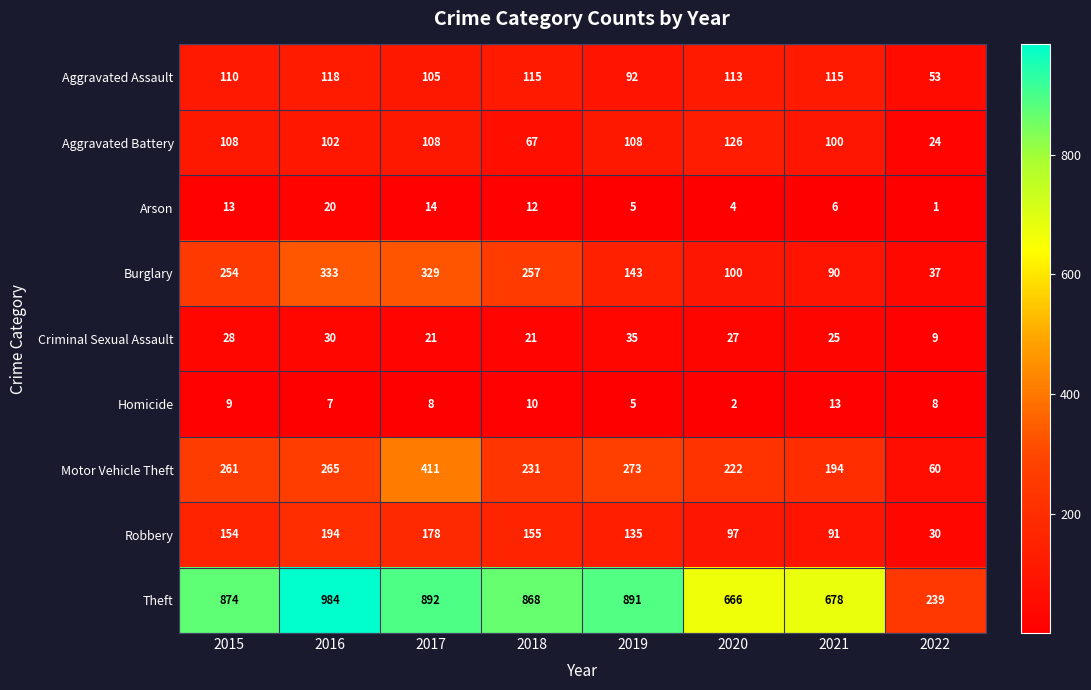

Count the number of data series in this chart.

9